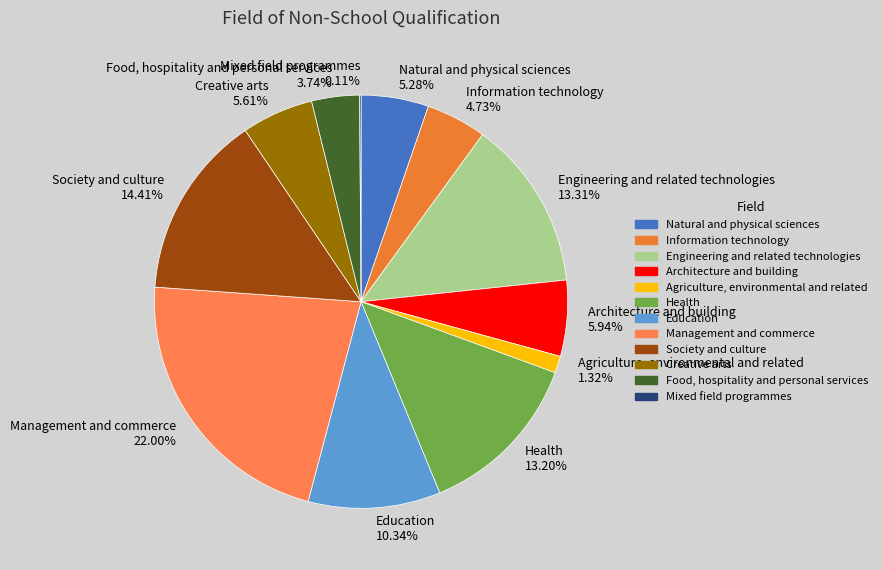

To the nearest percent, what is the combined percentage of Management and commerce and Engineering and related technologies?

35%